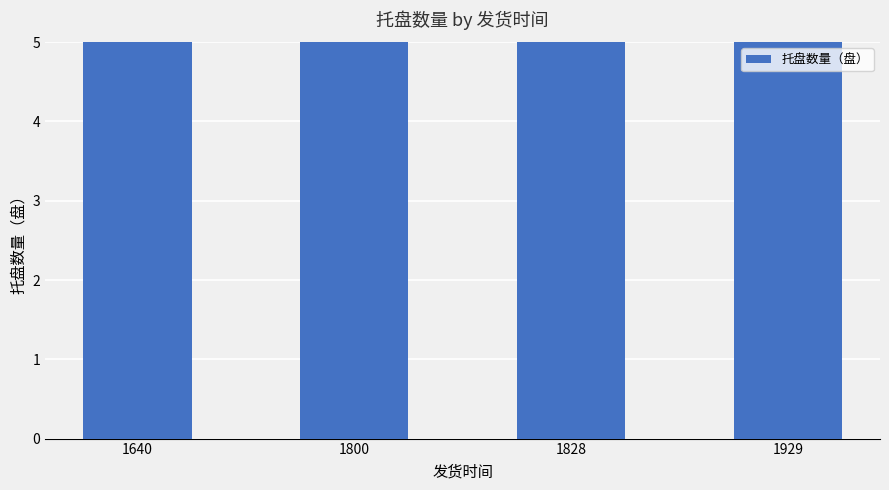

Reading left to right, extract all data points from this chart.

1640=15	1800=14	1828=14	1929=14